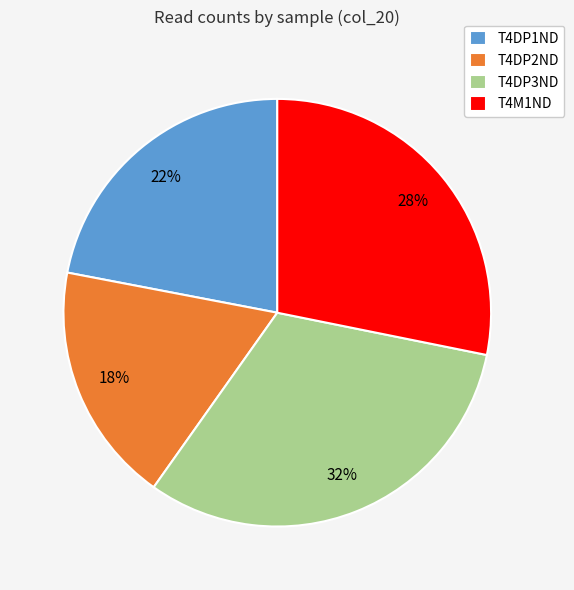

Is there a majority slice in this chart?

No